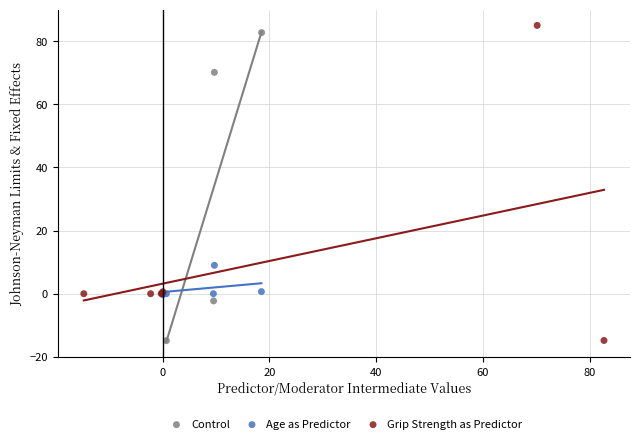

Which series has the largest Y range (max minus min)?

Grip Strength as Predictor